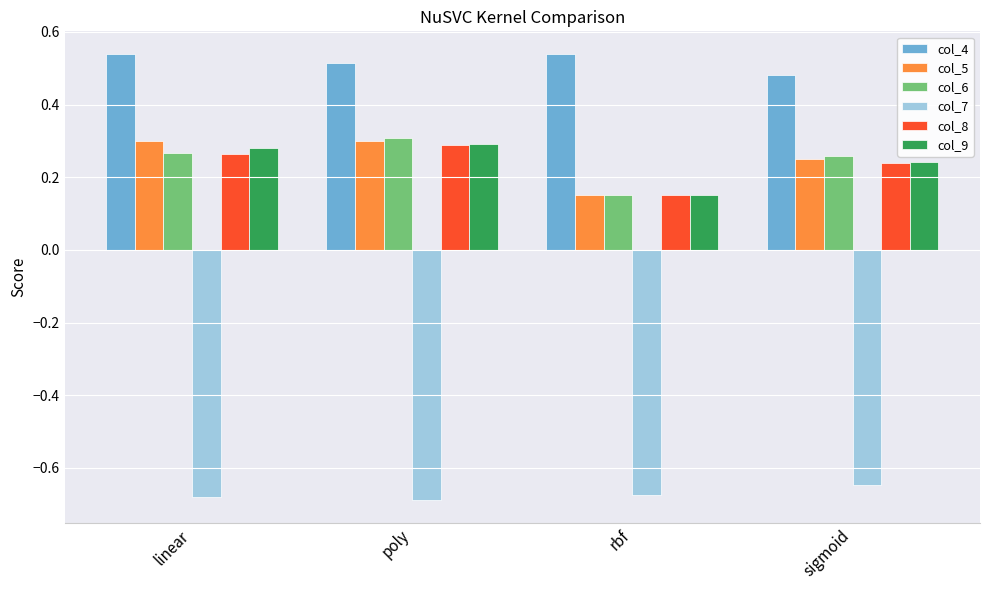

Count the col_6 values in the range 0 to 1.

4